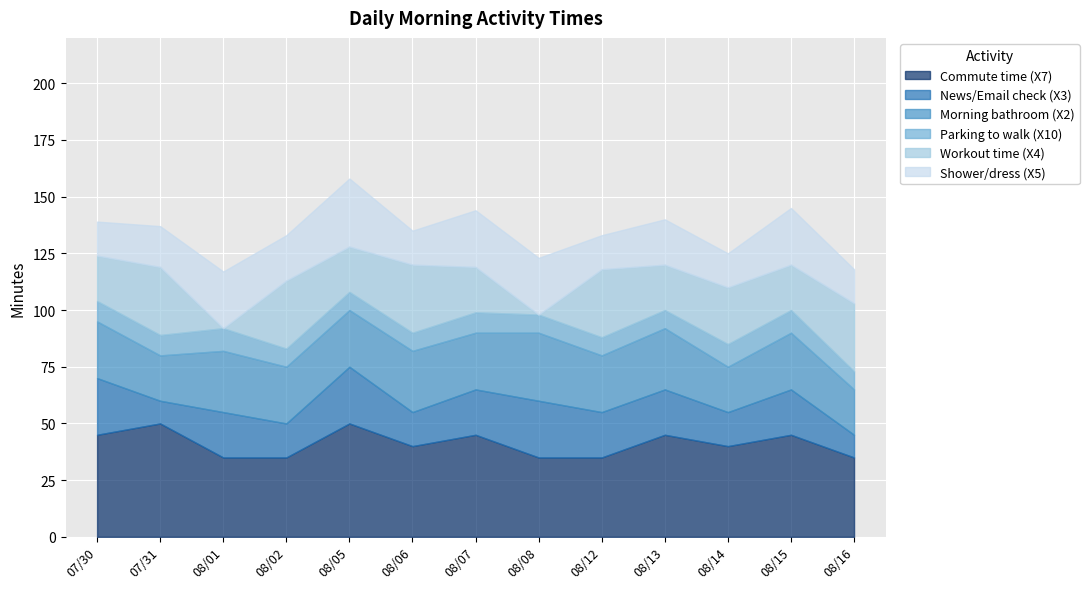

Which category has the lowest value across all series?

2019-08-01